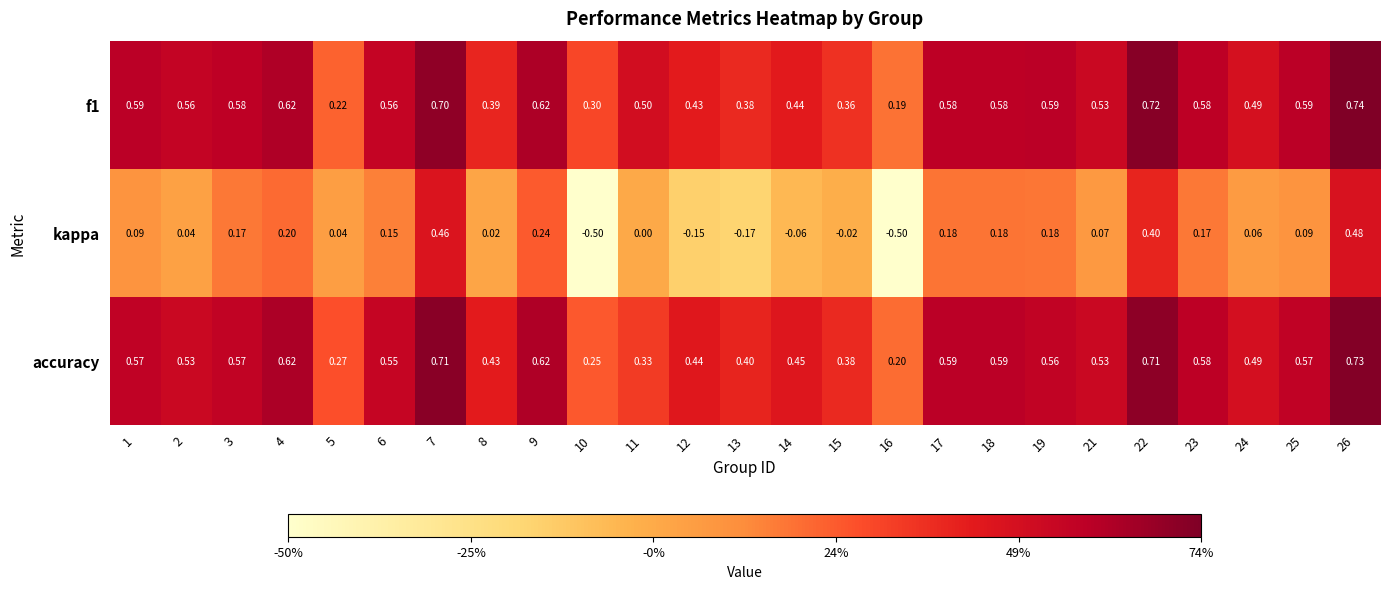

Is the value of accuracy at 25 greater than the value of kappa at 3?

Yes